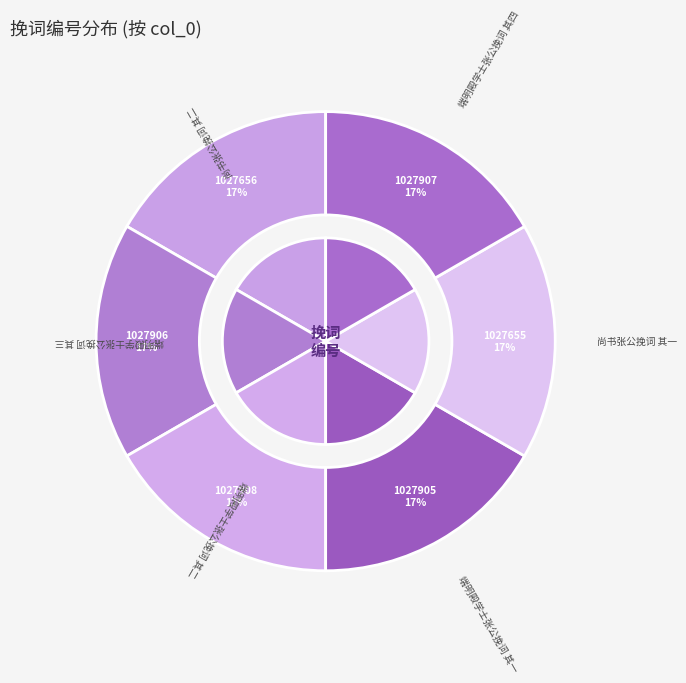

Is there any slice that represents more than half of the pie?

No